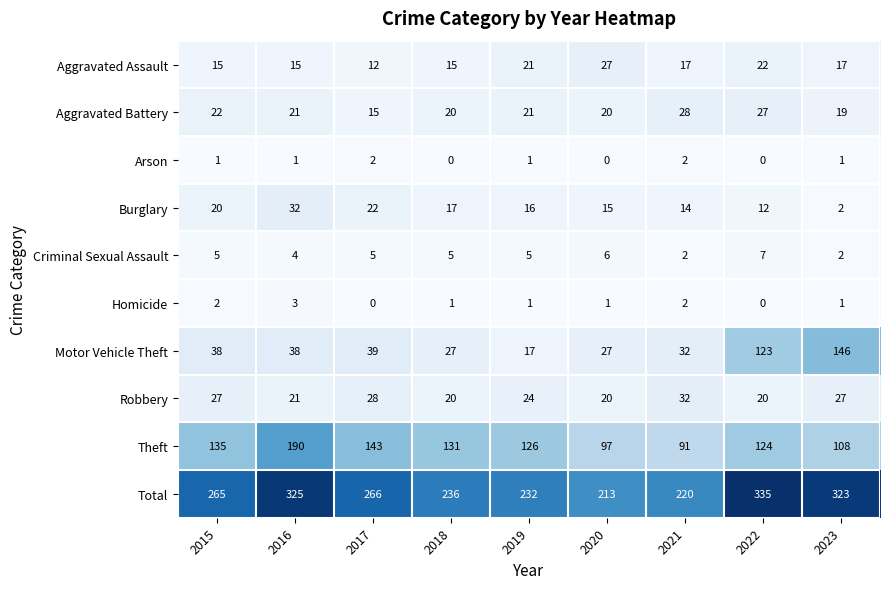

At which category is the sum across all series the highest?

2022